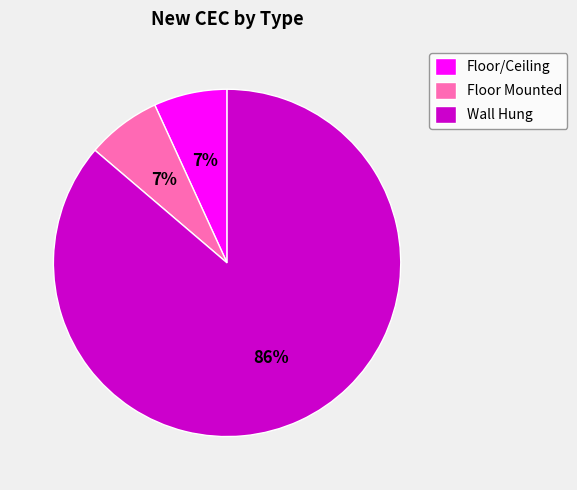

Is it true that Wall Hung is 95% of the pie?

False